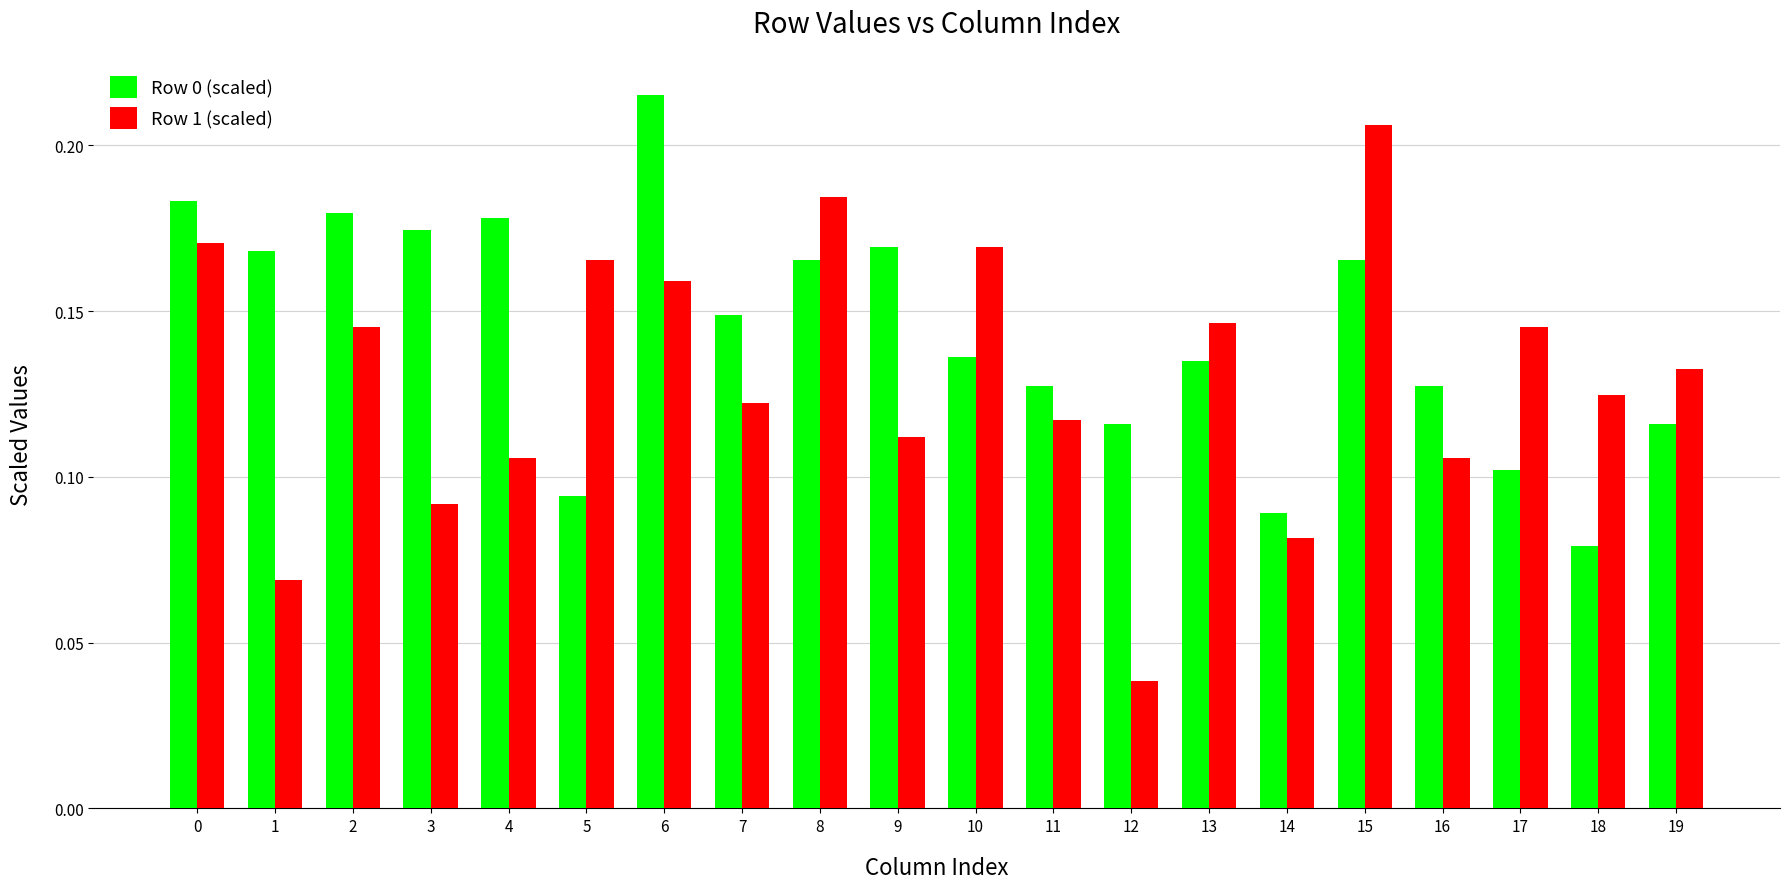

What is the sum of all Row 0 (scaled) values?

2.9